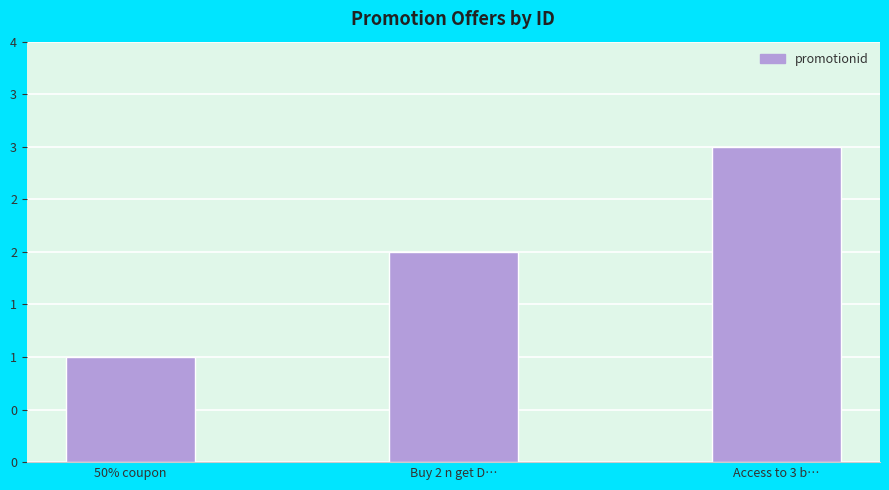

Approximately how many times larger is the value at 50% coupon compared to Access to 3 b…?

0.3